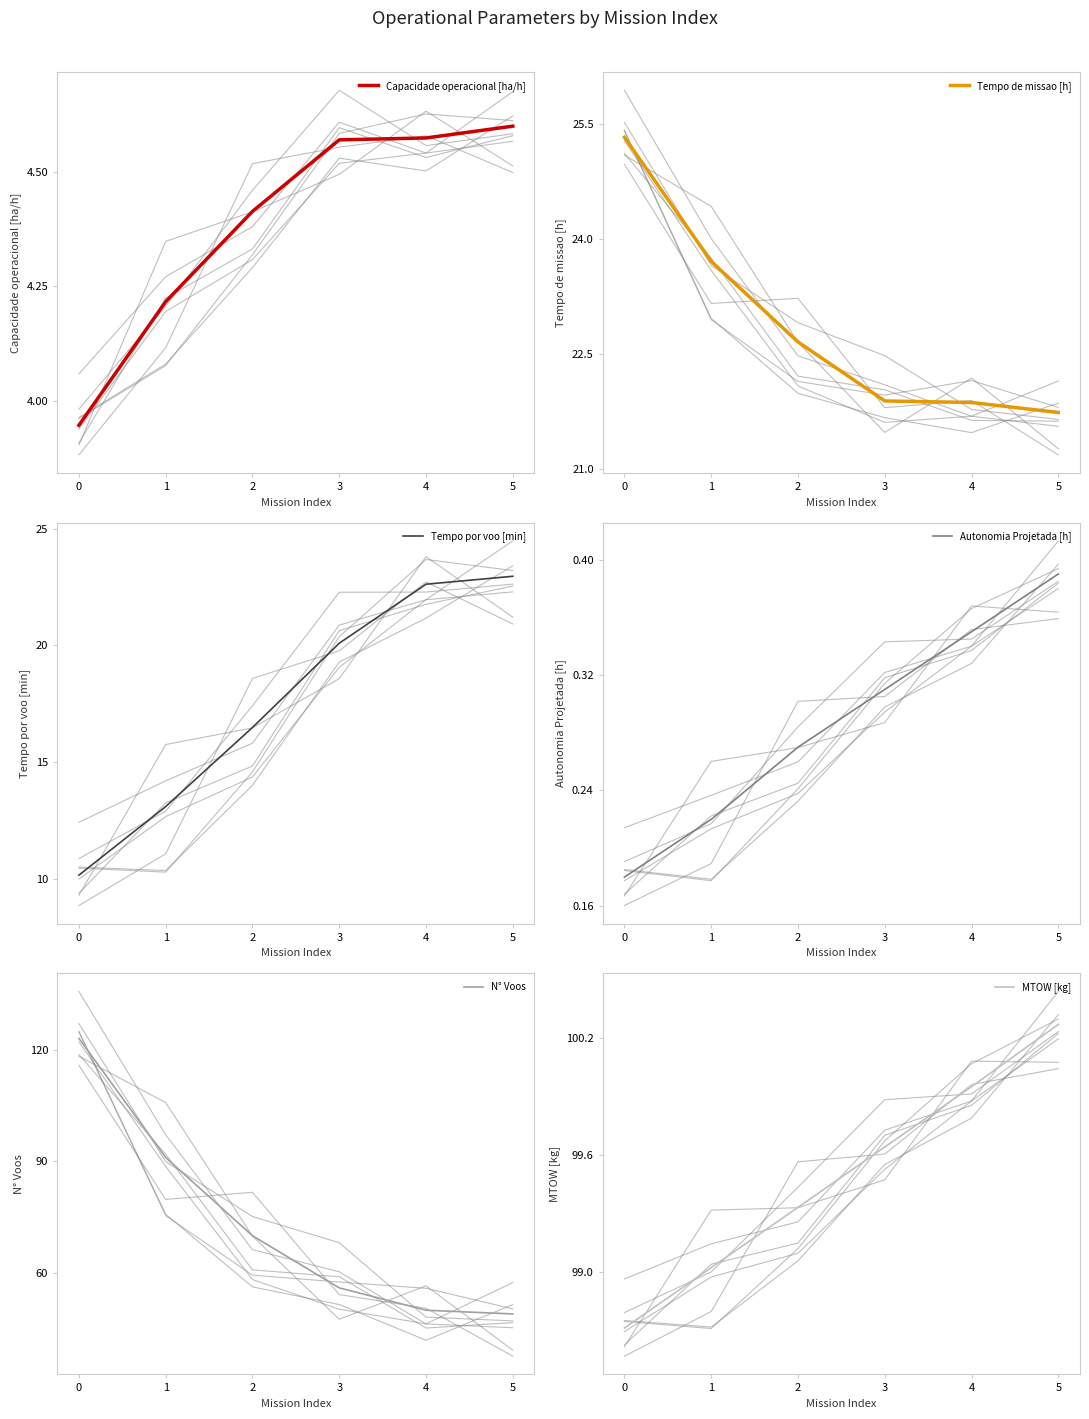

Is this an area chart (filled region under the line)?

No